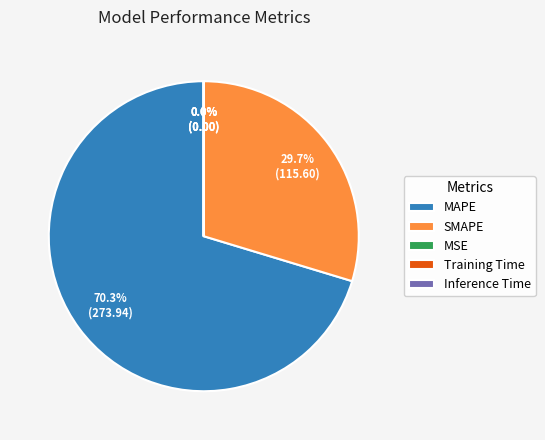

Is the sum of MAPE and SMAPE greater than half?

Yes